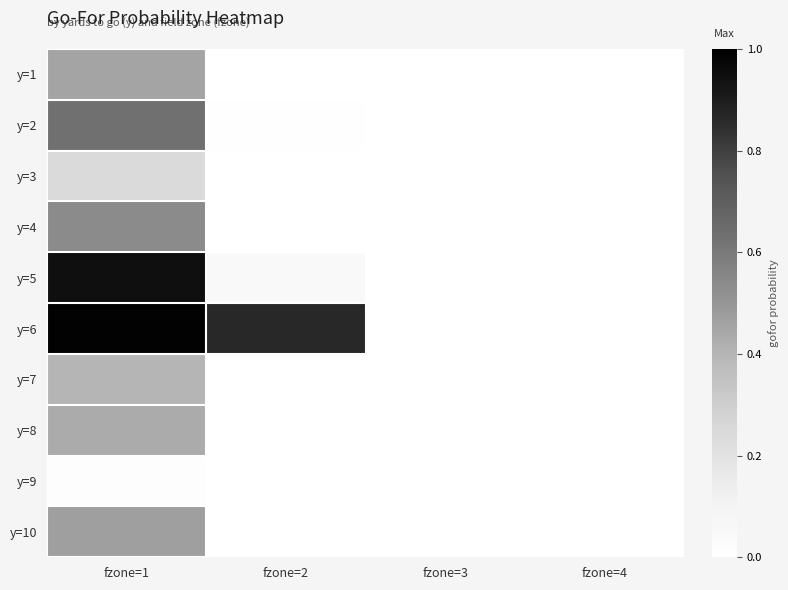

Which series has the largest total across all categories?

y=6